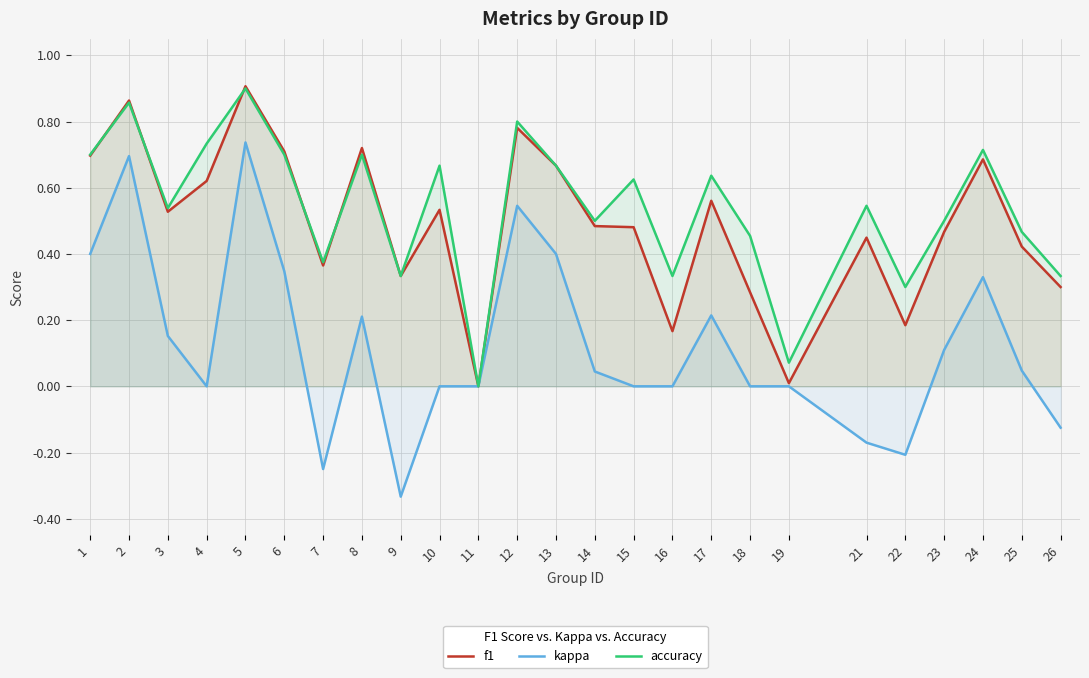

True or false: f1 and kappa intersect in this chart.

False